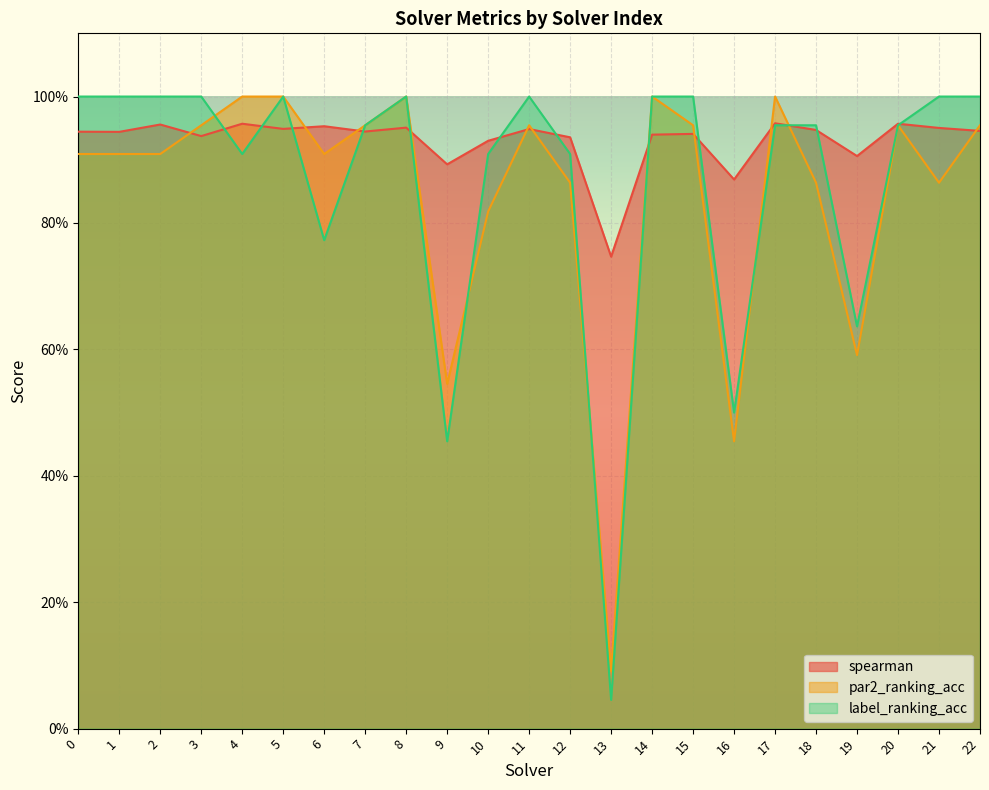

In spearman, how many points are lower than both neighbors (excluding endpoints)?

8